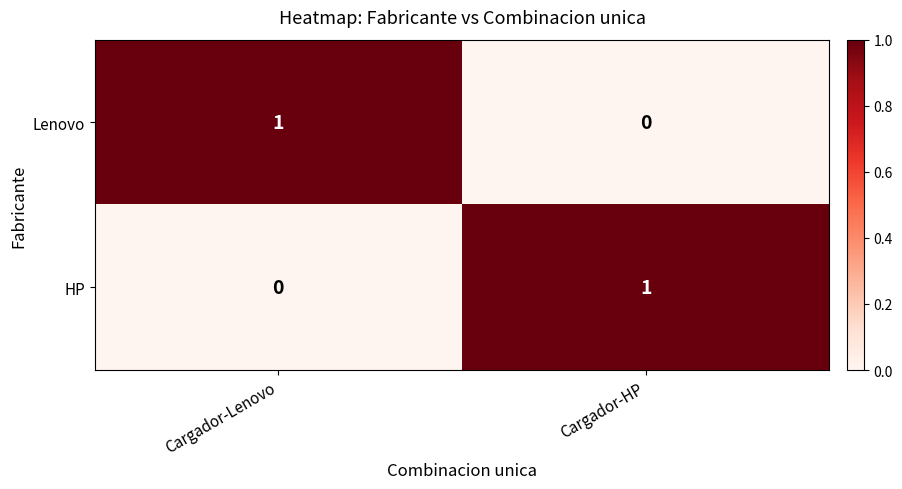

The value of Lenovo at Cargador-Lenovo is 1. True or false?

True